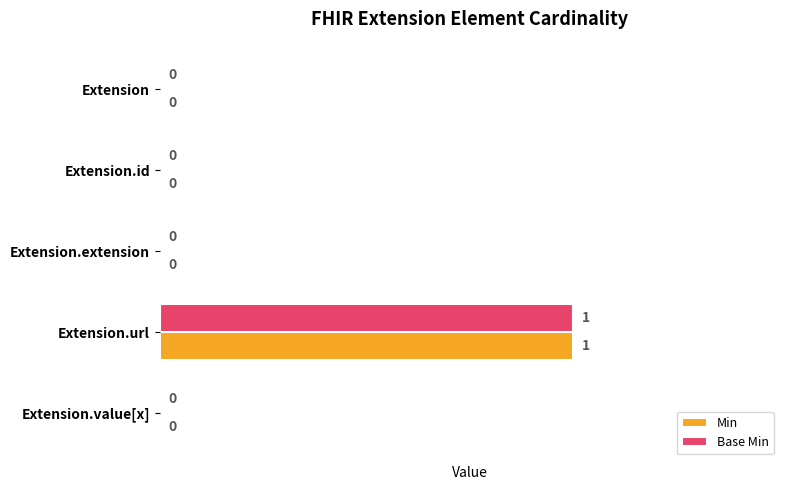

At which category is the sum across all series the highest?

Extension.url